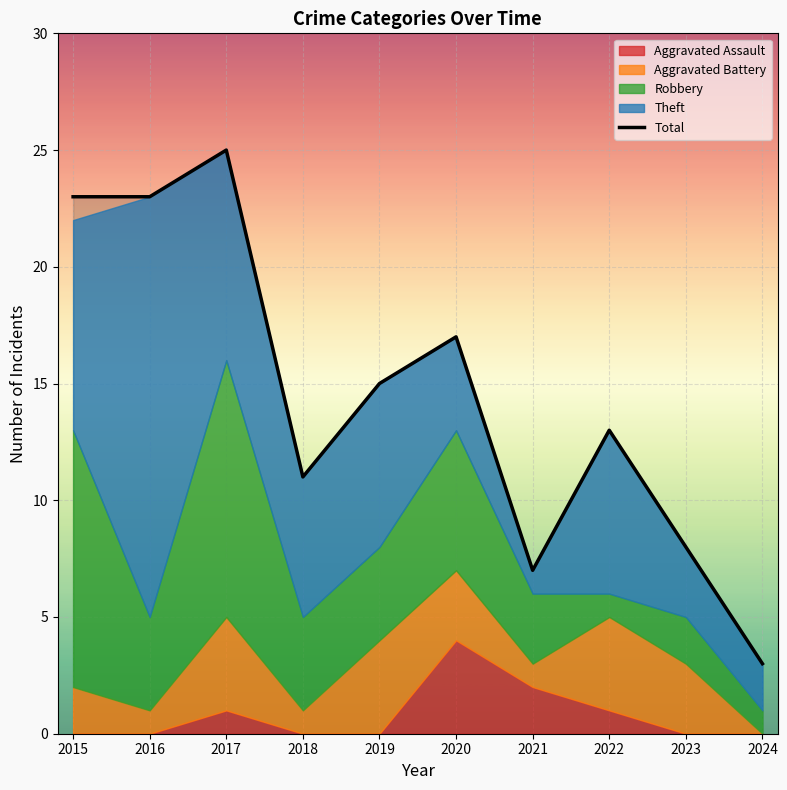

Rank the categories by value from lowest to highest.

2024, 2021, 2023, 2018, 2022, 2019, 2020, 2015, 2016, 2017